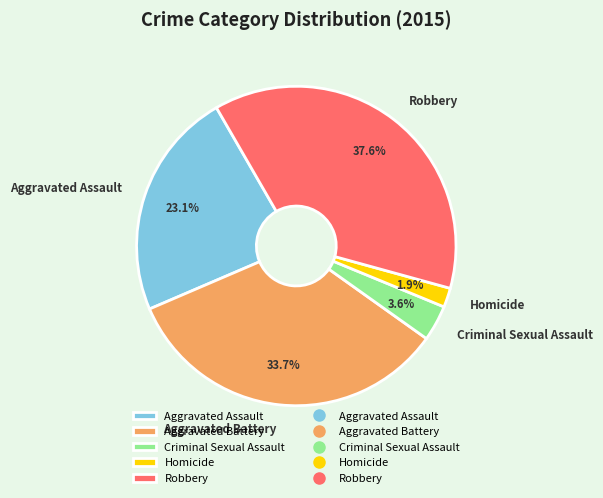

To the nearest percent, what is the difference between the Homicide and Aggravated Battery slice percentages?

32%